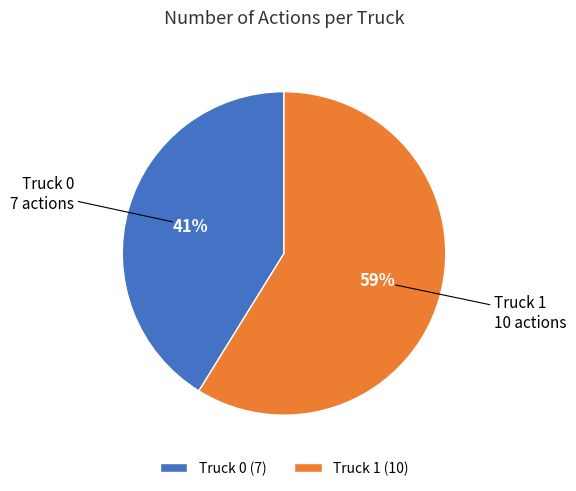

What is the ratio of the value at Truck 1 to the value at Truck 0?

1.4